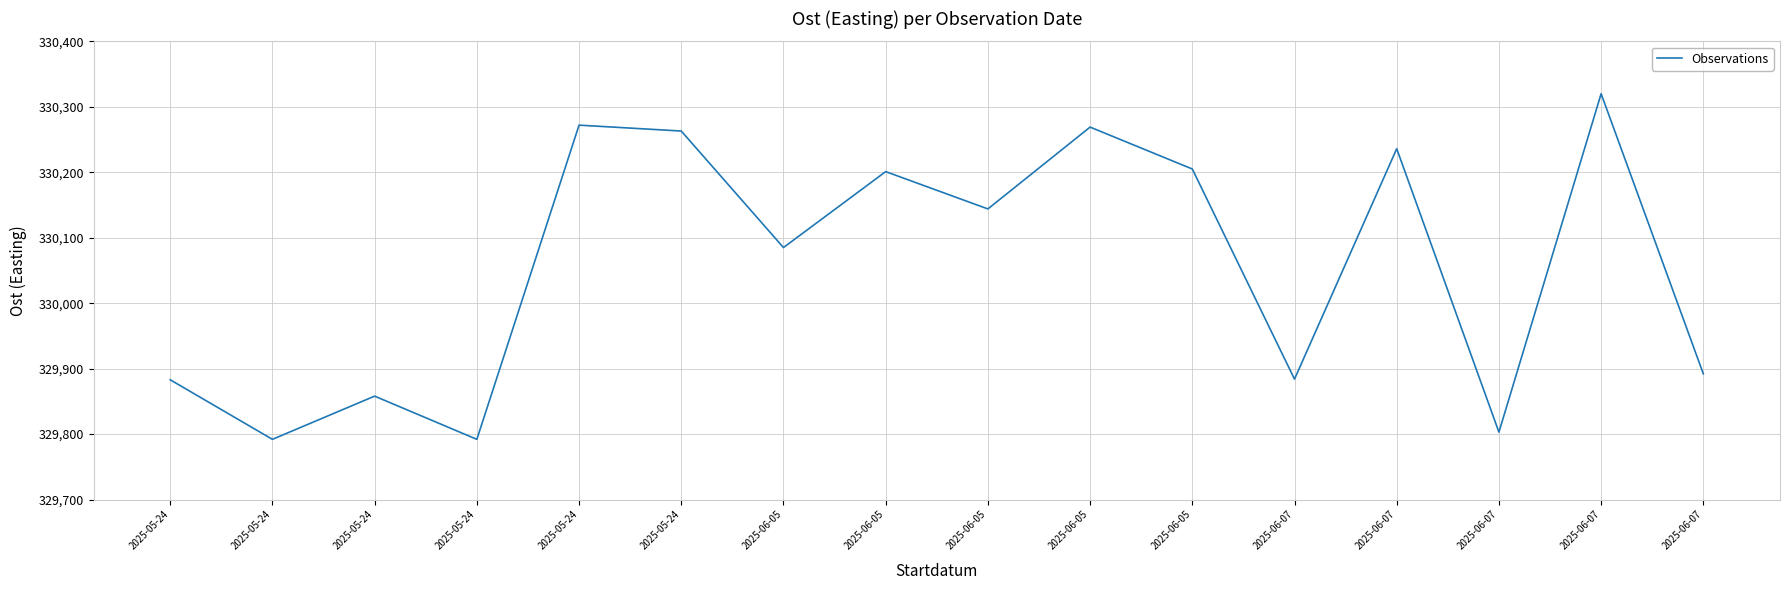

At which category does the data reach its first local peak?

2025-05-24